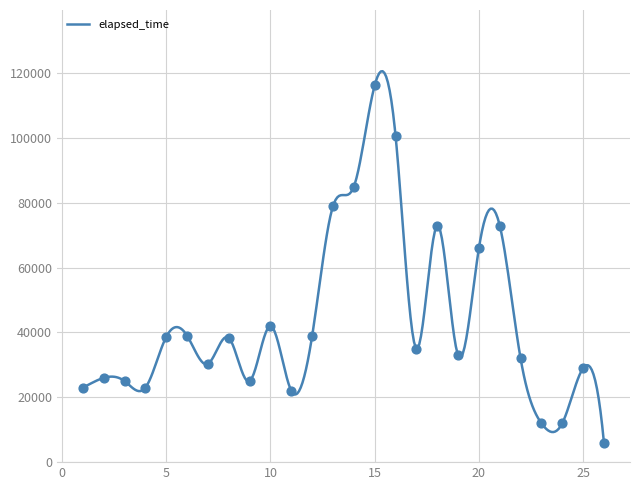

What is the ratio of the value at 15 to the value at 26?

19.4